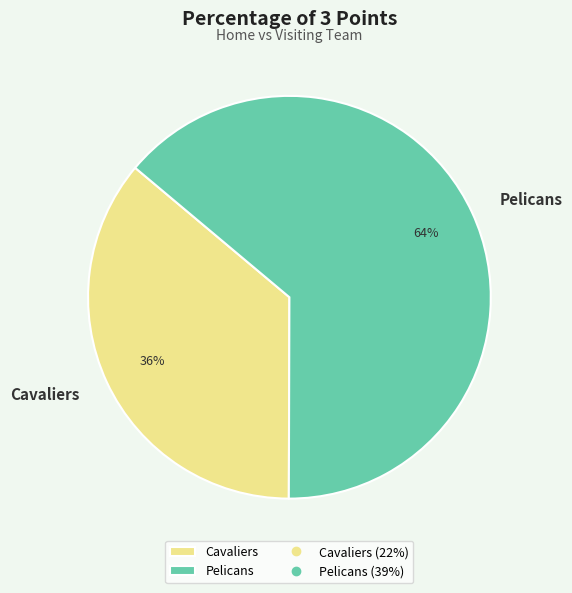

Which has a higher value, Cavaliers or Pelicans?

Pelicans